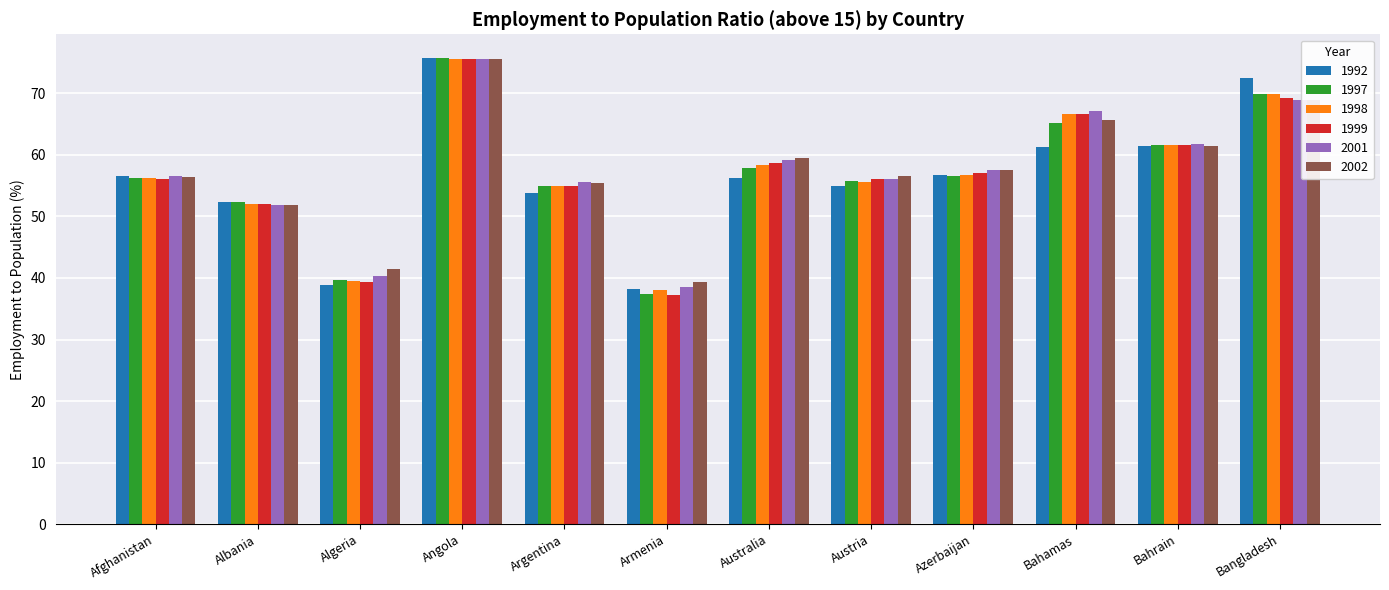

Which category has the lowest value across all series?

Armenia